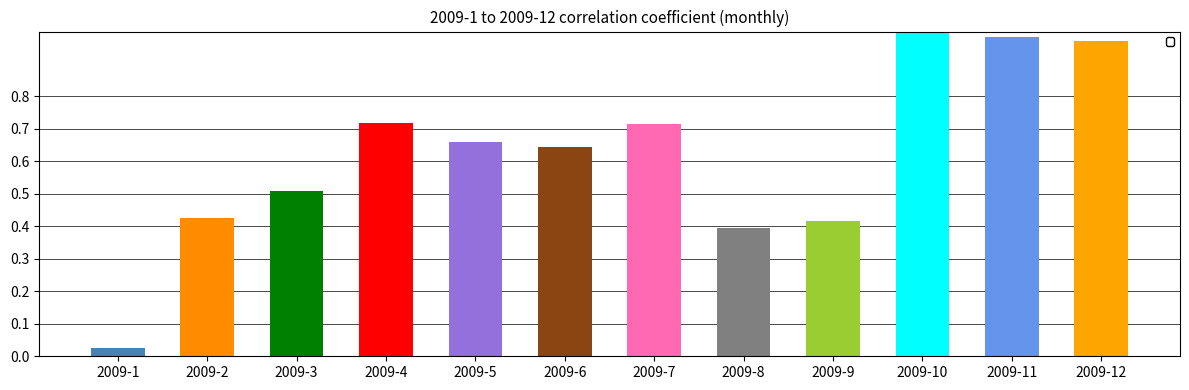

The chart shows a value of 0.5 at 2009-3. True or false?

True